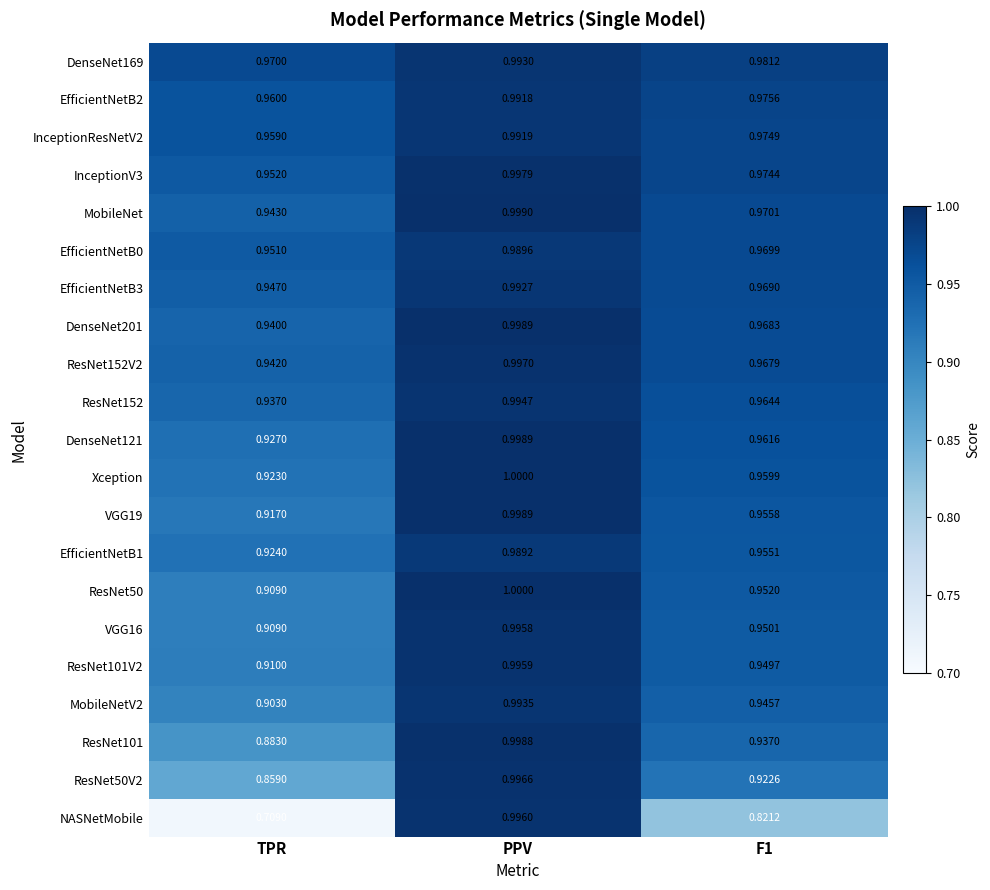

How many categories are shown in the chart?

3